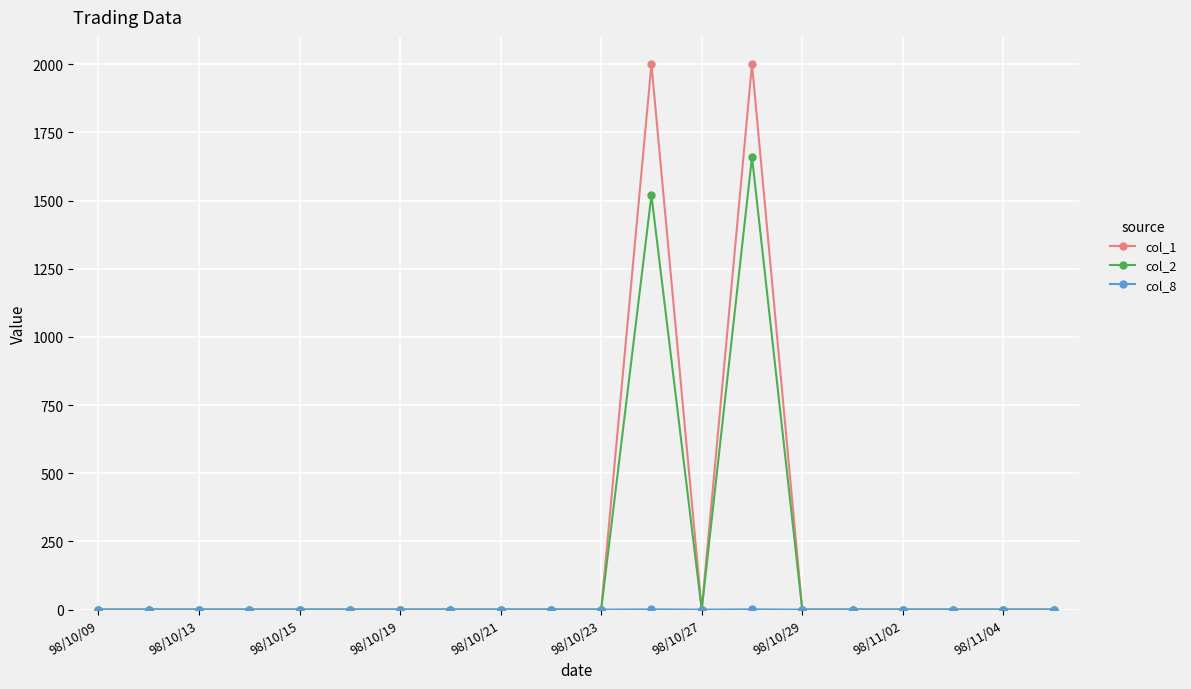

Which series has the largest range (max minus min)?

col_1